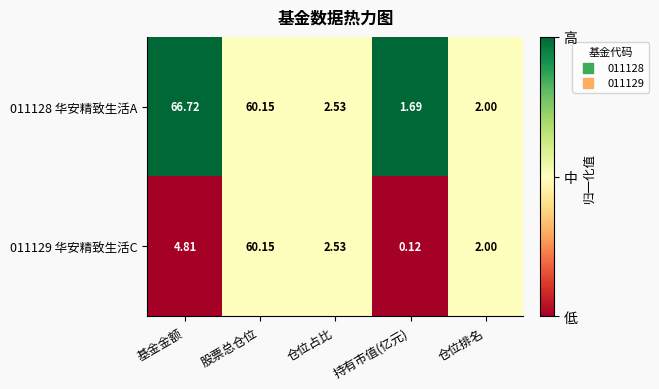

Rank the categories by 011128 华安精致生活A value from lowest to highest.

持有市值(亿元), 仓位排名, 仓位占比, 股票总仓位, 基金金额